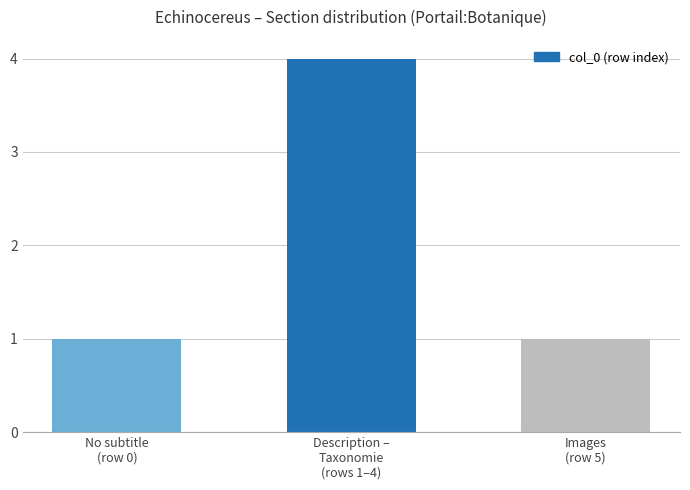

How many bars are there in total?

3